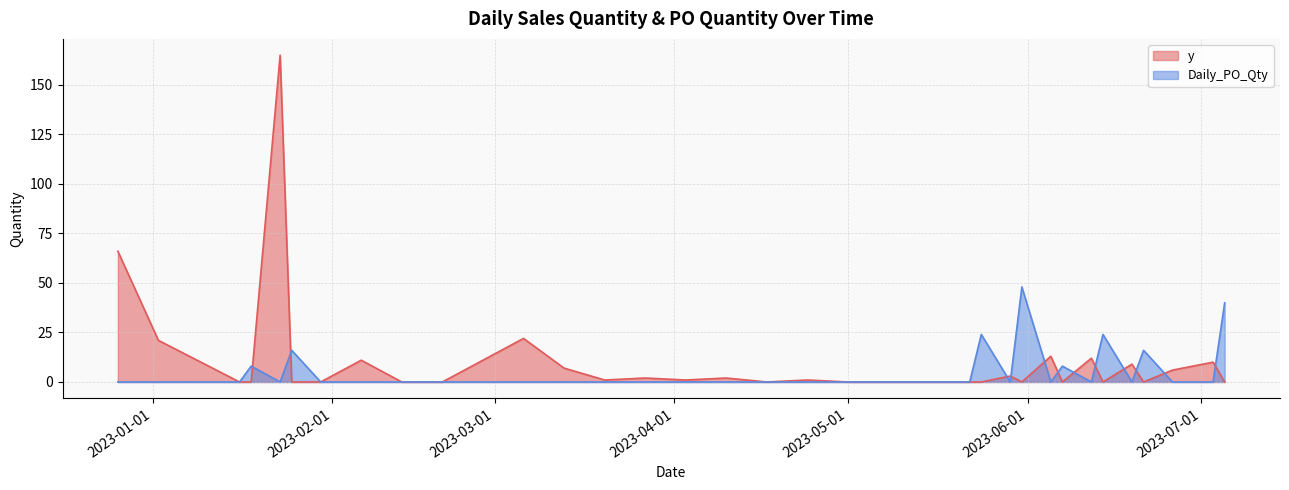

Between 2023-01-25 and 2023-06-19, which is larger?

2023-06-19